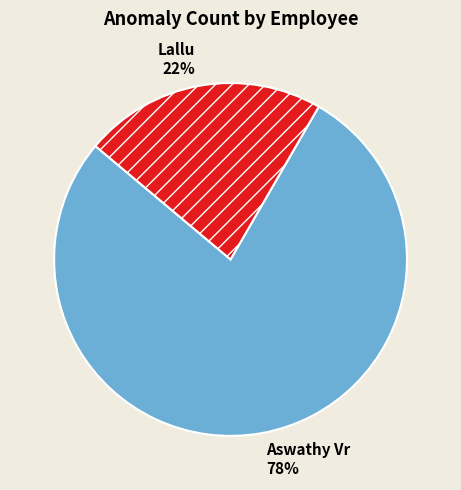

Rank the categories by value from highest to lowest.

Aswathy Vr, Lallu